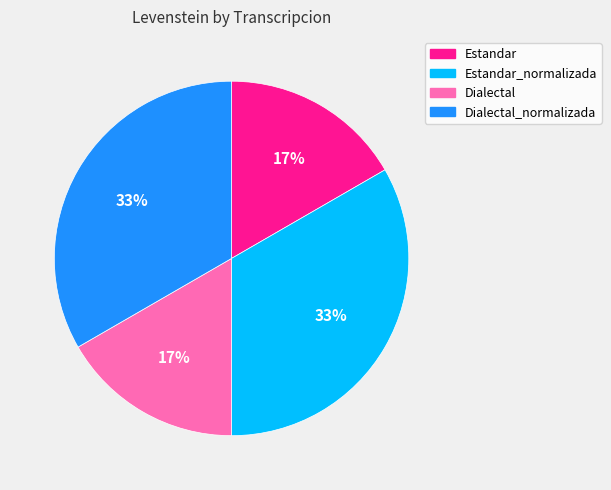

Does Dialectal_normalizada account for over 50% of the chart?

No